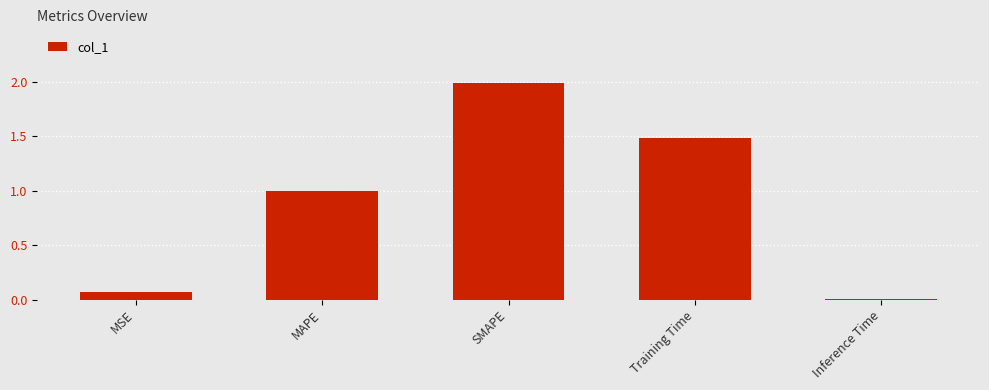

Is it true that the value at Training Time is 2.0?

False